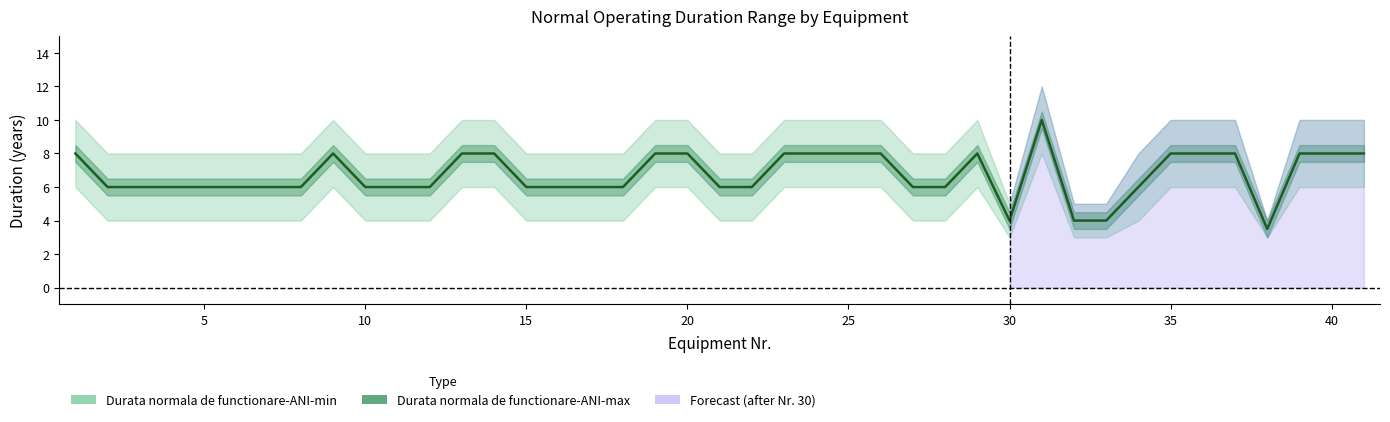

How many lines are shown in the chart?

1